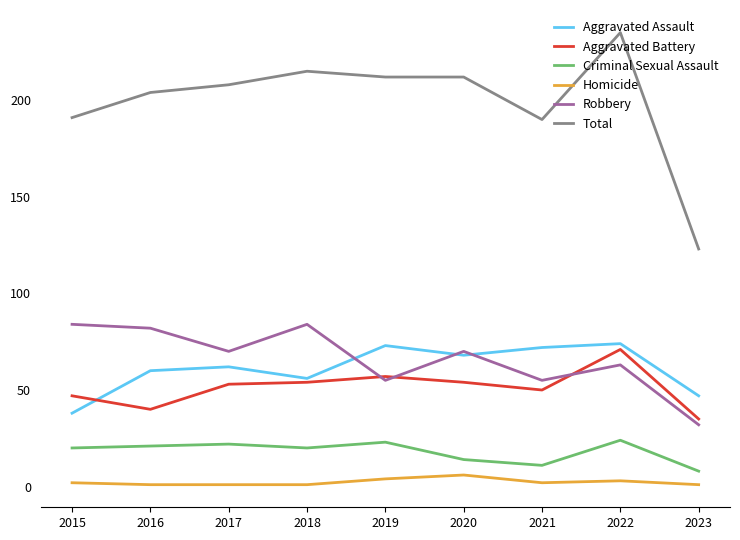

At which category is the sum across all series the highest?

2022